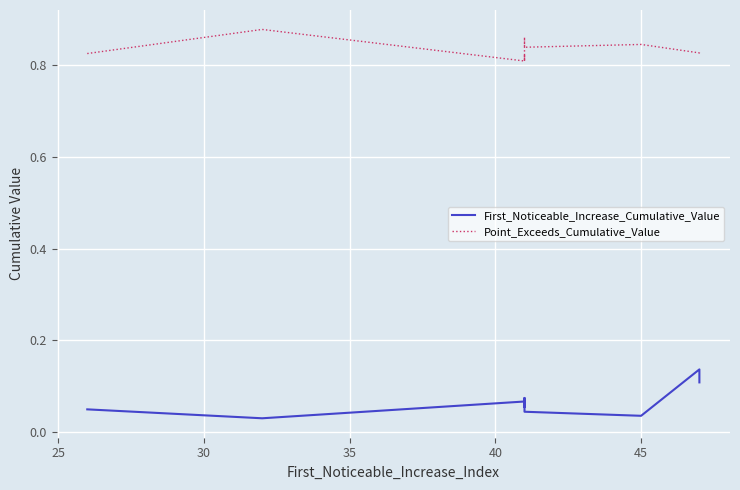

List the series in order of their overall mean, lowest first.

First_Noticeable_Increase_Cumulative_Value, Point_Exceeds_Cumulative_Value